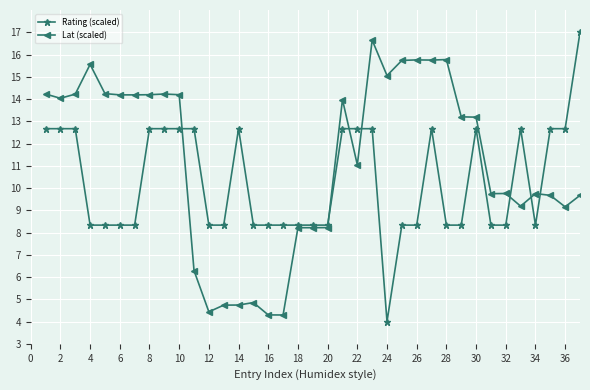

Which series has the largest total across all categories?

Lat (scaled)